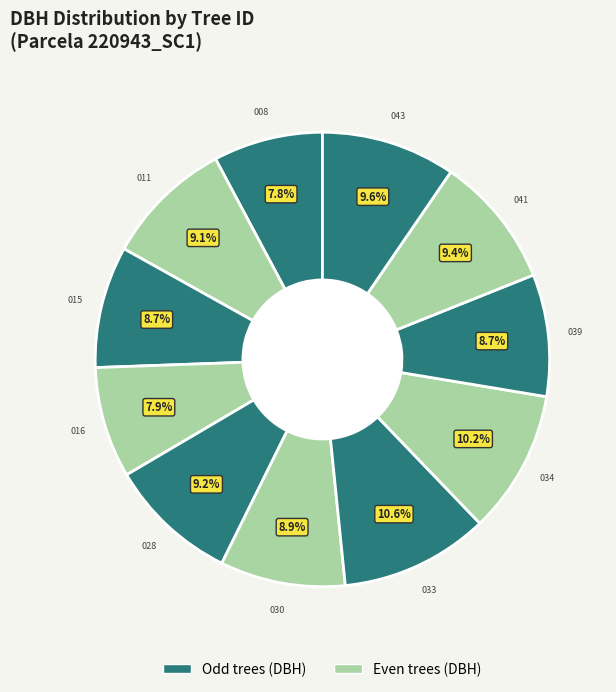

What percentage is the 220943011 slice, to the nearest percent?

9%